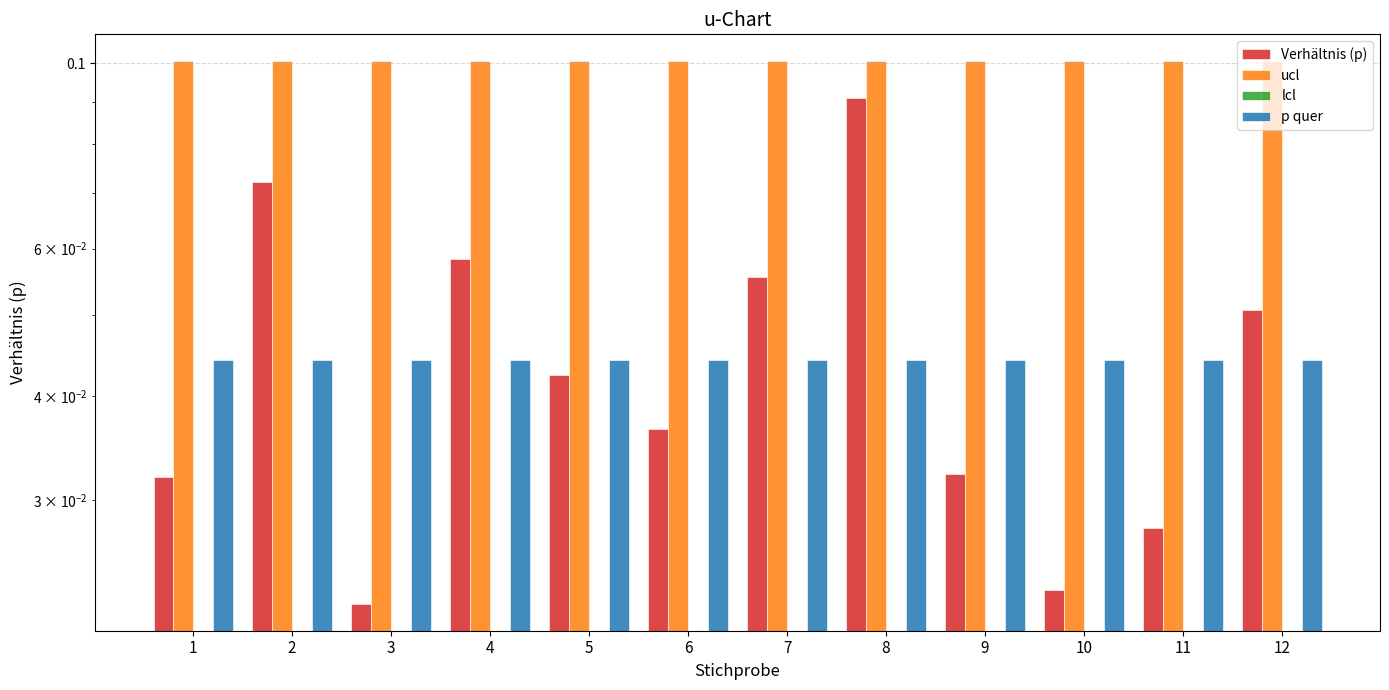

Which category has the highest value across all series?

1